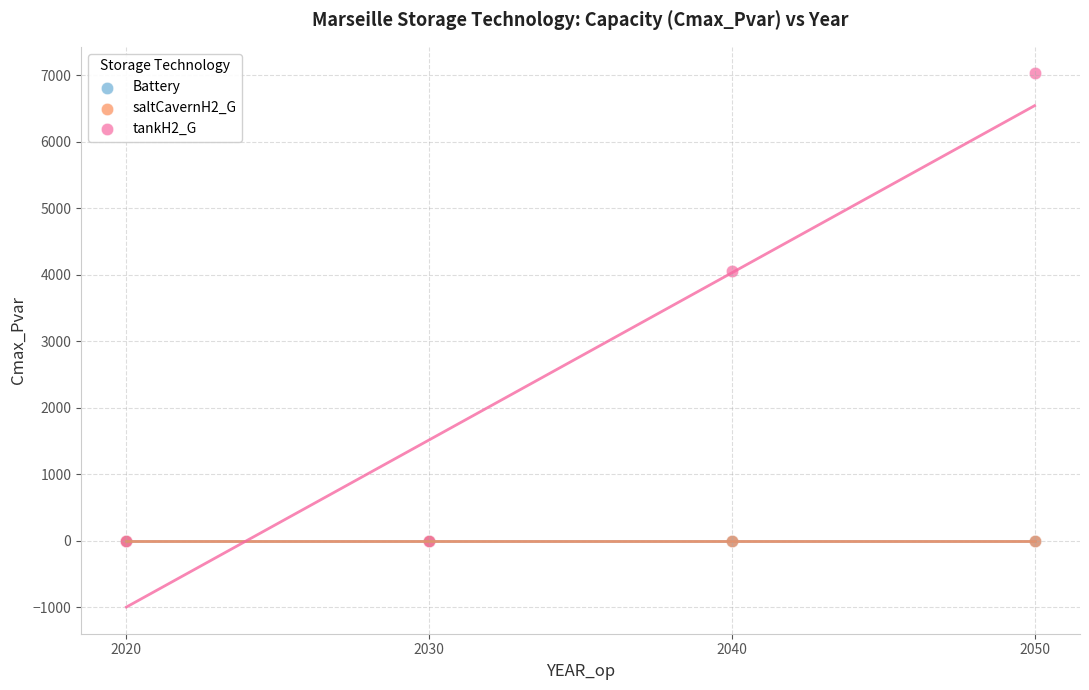

Which series reaches the maximum Y coordinate?

tankH2_G